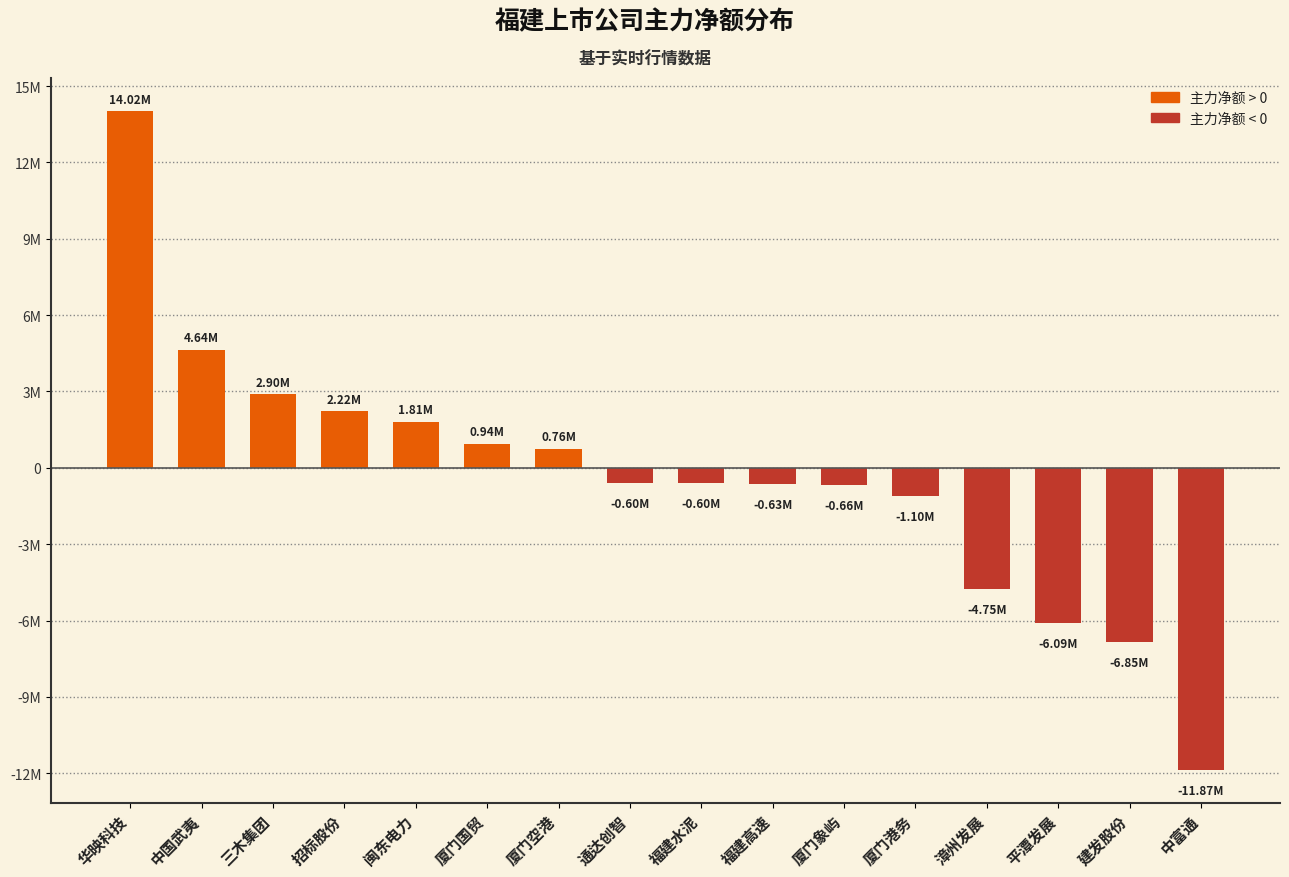

Rank the categories by value from lowest to highest.

中富通, 建发股份, 平潭发展, 漳州发展, 厦门港务, 厦门象屿, 福建高速, 福建水泥, 通达创智, 厦门空港, 厦门国贸, 闽东电力, 招标股份, 三木集团, 中国武夷, 华映科技